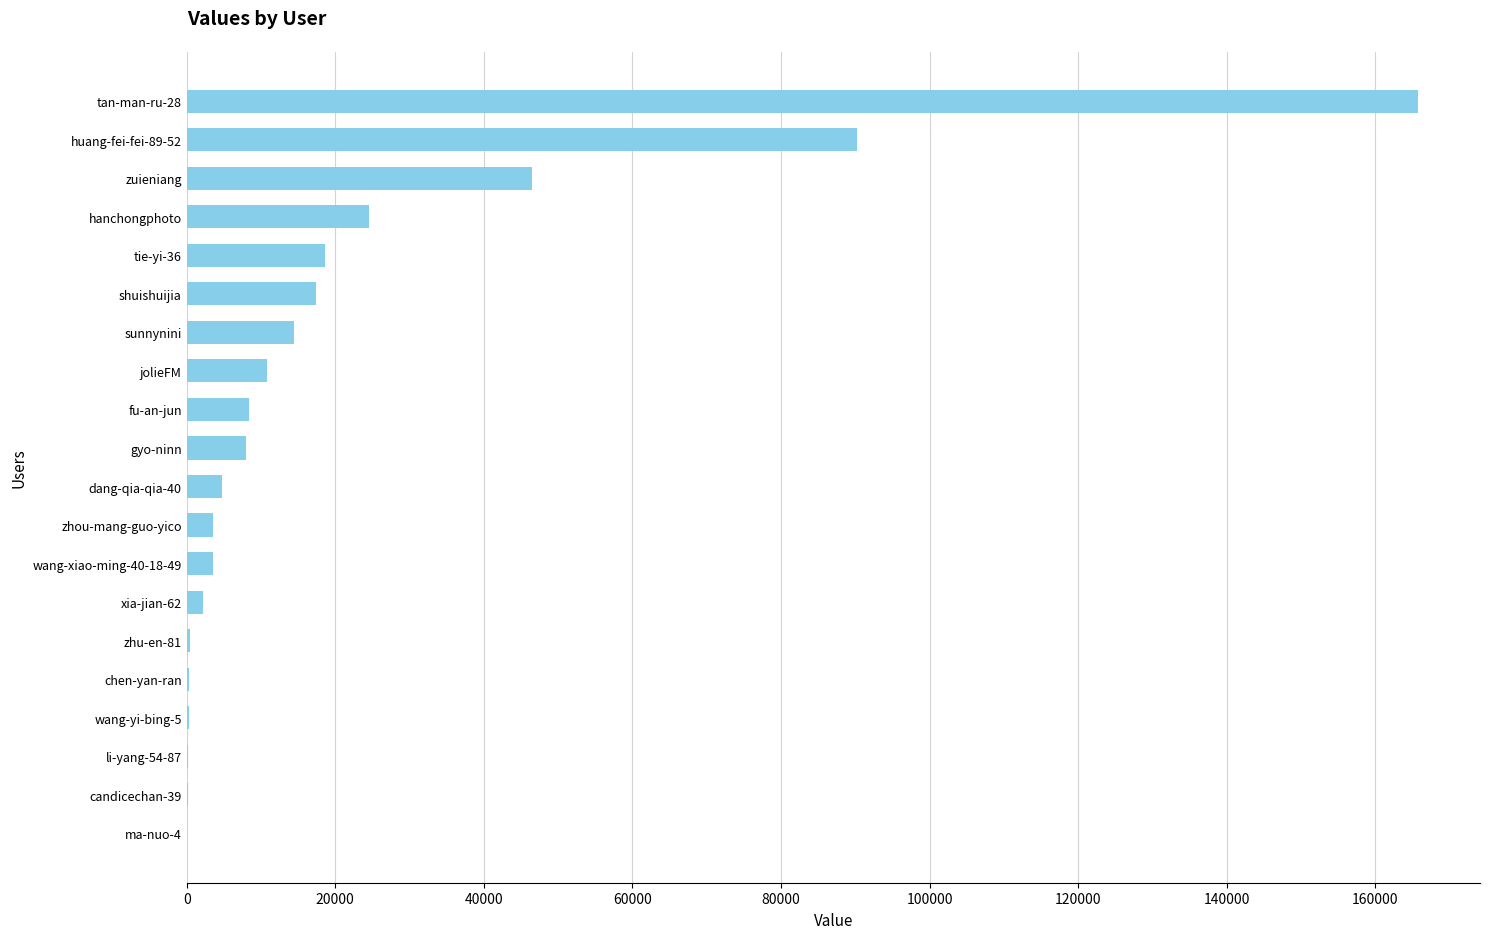

At which label is the value closest to 82901?

huang-fei-fei-89-52